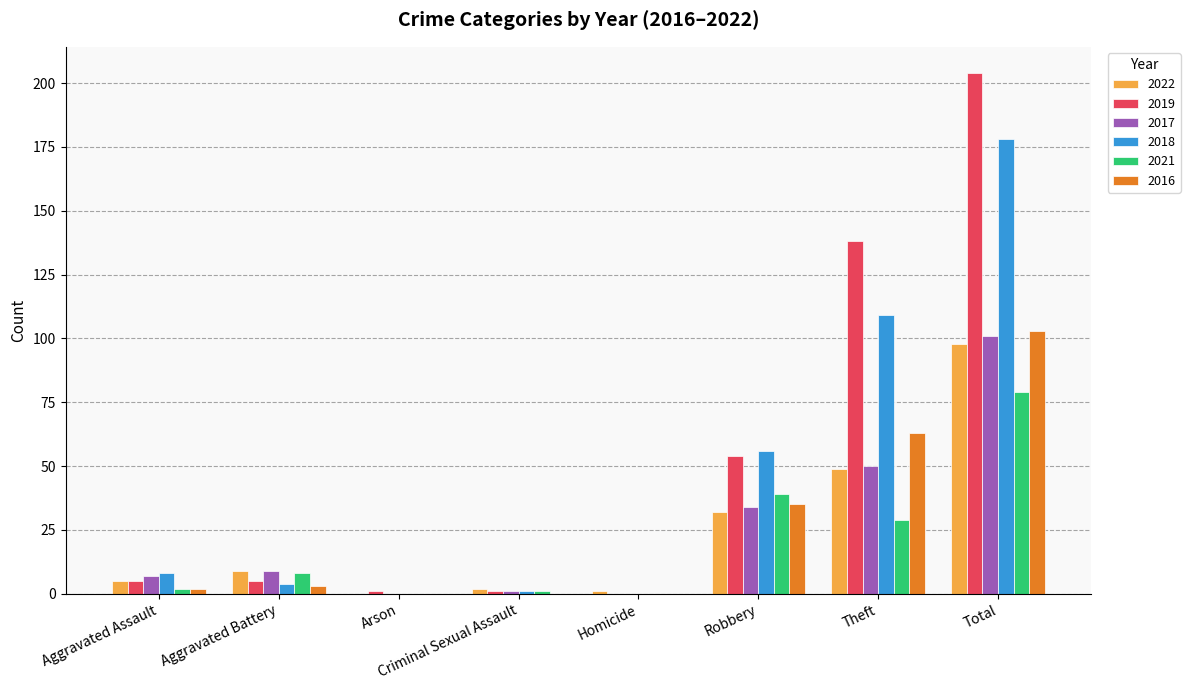

What is the total value across all series at Robbery?

250